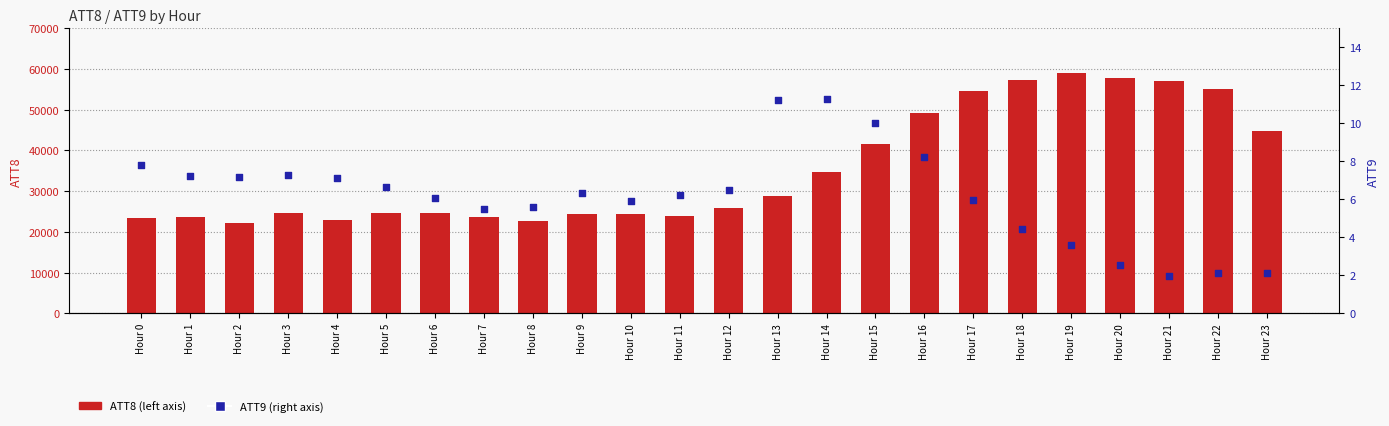

Which series has the largest Y range (max minus min)?

ATT8